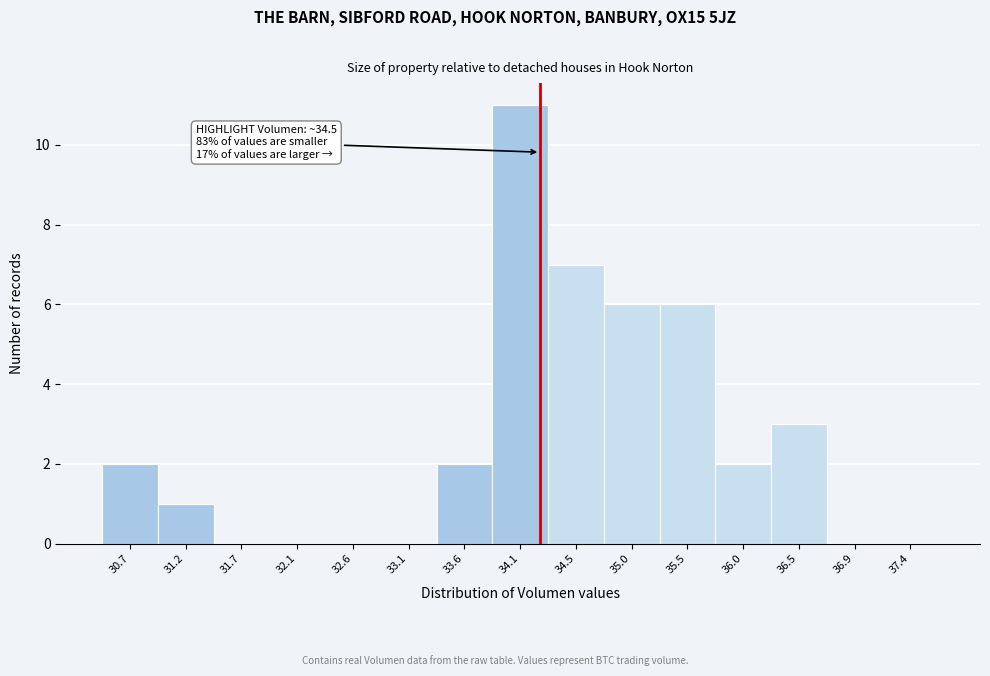

Reading right to left, extract all data points from this chart.

37.4=0	36.9=0	36.5=3	36.0=2	35.5=6	35.0=6	34.5=7	34.1=11	33.6=2	33.1=0	32.6=0	32.1=0	31.7=0	31.2=1	30.7=2